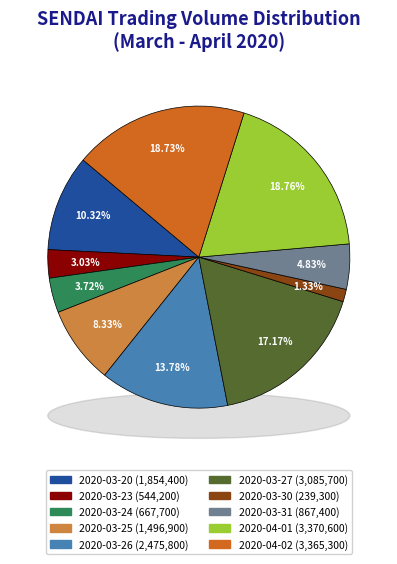

How many segments does this pie chart have?

10